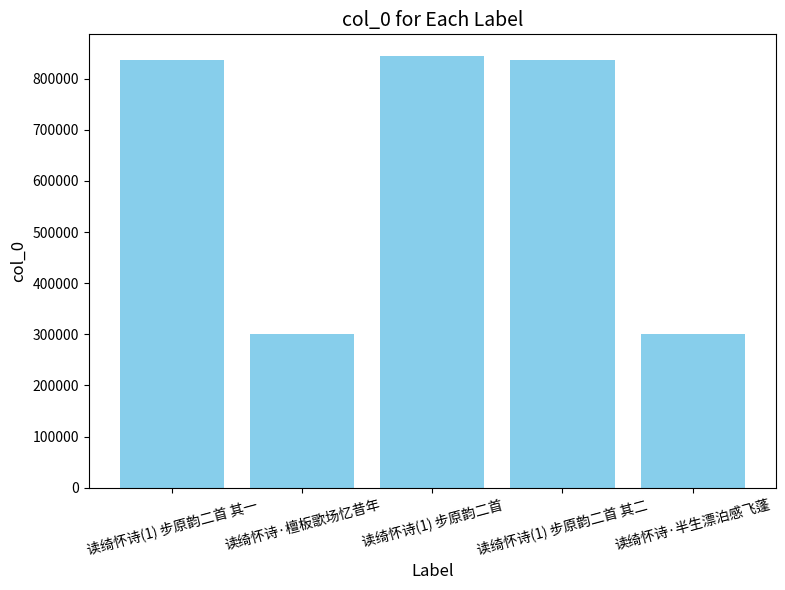

What is the minimum value shown in the chart?

301558